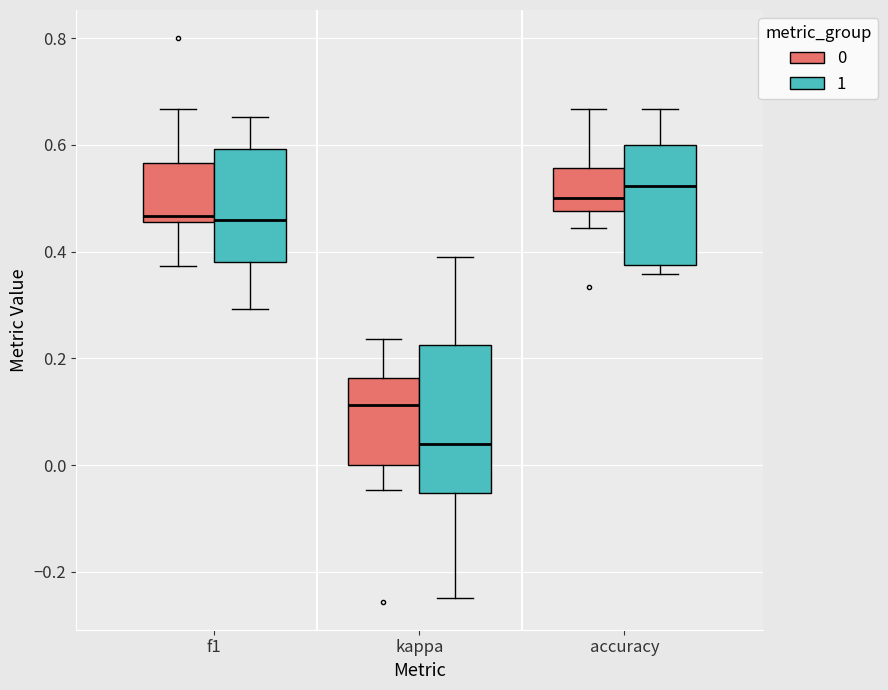

Reading left to right, transcribe this box plot: for each box, give where its median line is, the range the box spans, and where its two whiskers end, as read against the y-axis. The values are not printed on the chart, so give them approximately, as read against the axis.

f1 (0): median 0.46 (just above the box's lower edge), box 0.46 to 0.56, whiskers 0.38 to 0.66
f1 (1): median 0.46, box 0.38 to 0.60, whiskers 0.30 to 0.66
kappa (0): median 0.12, box 0.00 to 0.16, whiskers -0.04 to 0.24
kappa (1): median 0.04, box -0.06 to 0.22, whiskers -0.24 to 0.40
accuracy (0): median 0.50, box 0.48 to 0.56, whiskers 0.44 to 0.66
accuracy (1): median 0.52, box 0.38 to 0.60, whiskers 0.36 to 0.66